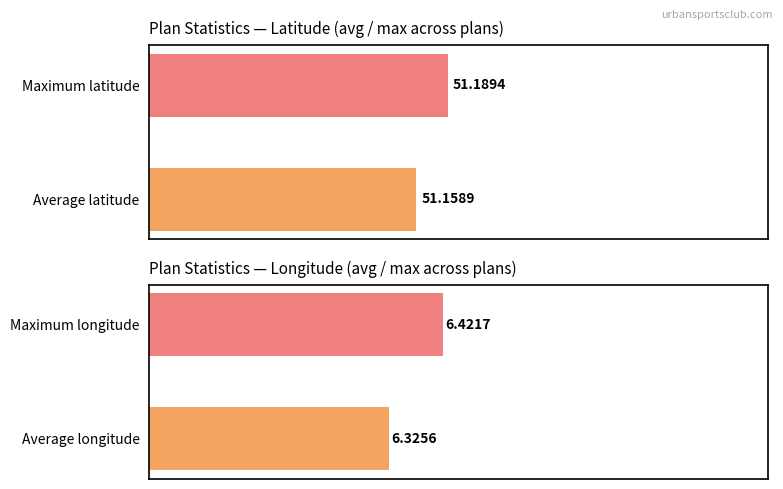

What is the minimum value shown in the chart?

6.3